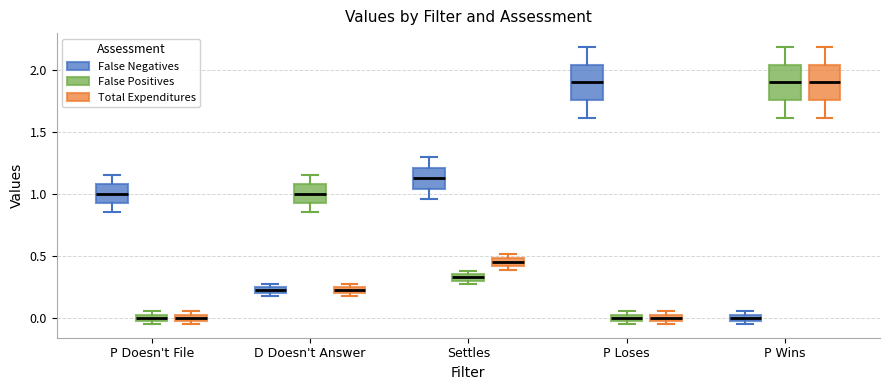

Where is the lower edge of the box for P Loses (False Positives) on the y-axis? The values are not printed on the chart, so give them approximately, as read against the axis.

0.00